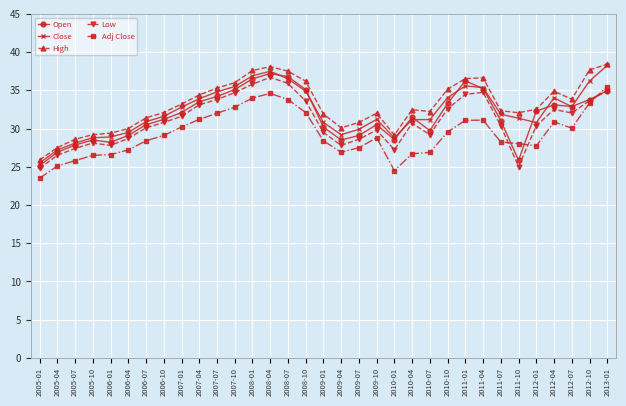

Rank the series by their average value, from highest to lowest.

High, Close, Open, Low, Adj Close